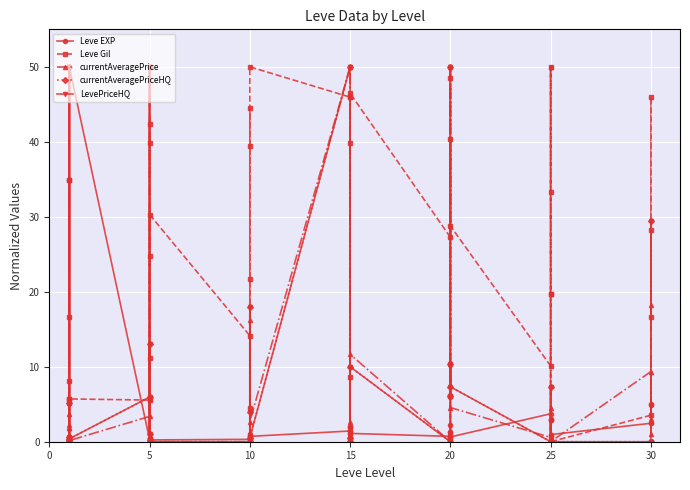

List the series in order of their peak value, highest first.

Leve EXP, Leve Gil, currentAveragePrice, currentAveragePriceHQ, LevePriceHQ